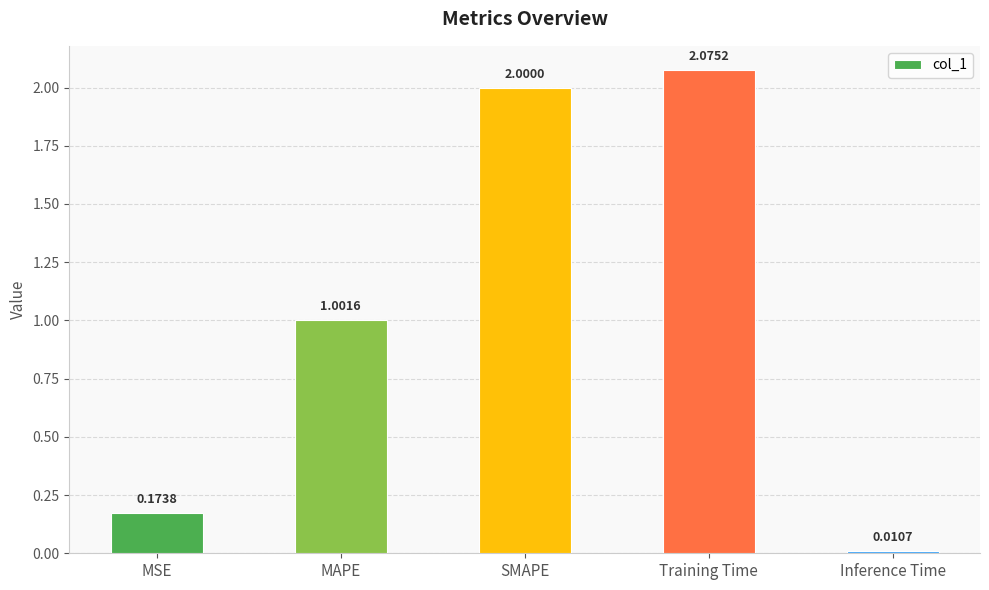

What is the value of the 2nd bar from the left?

1.0